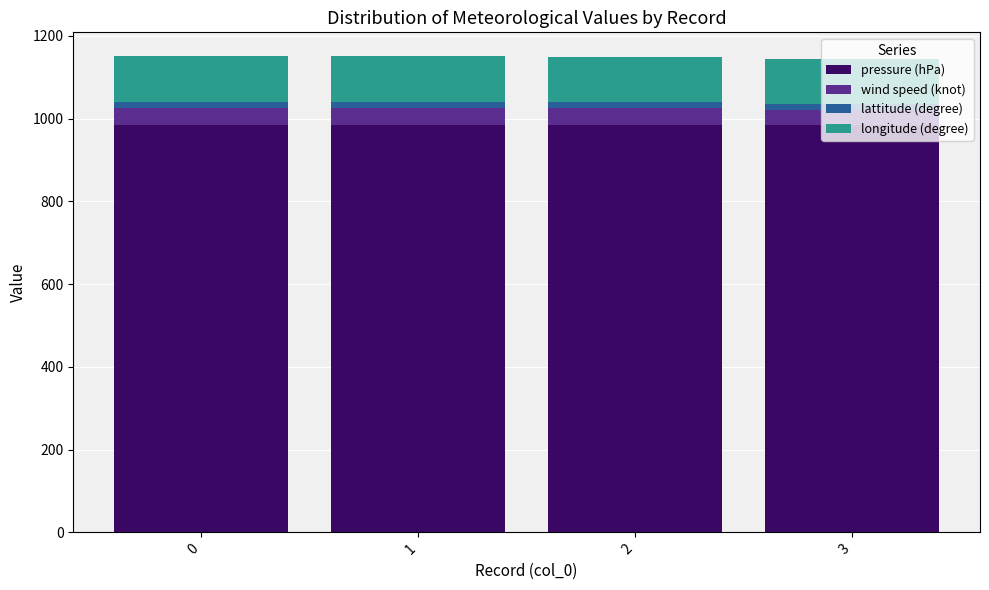

What is the average value of the pressure (hPa) series?

985.0